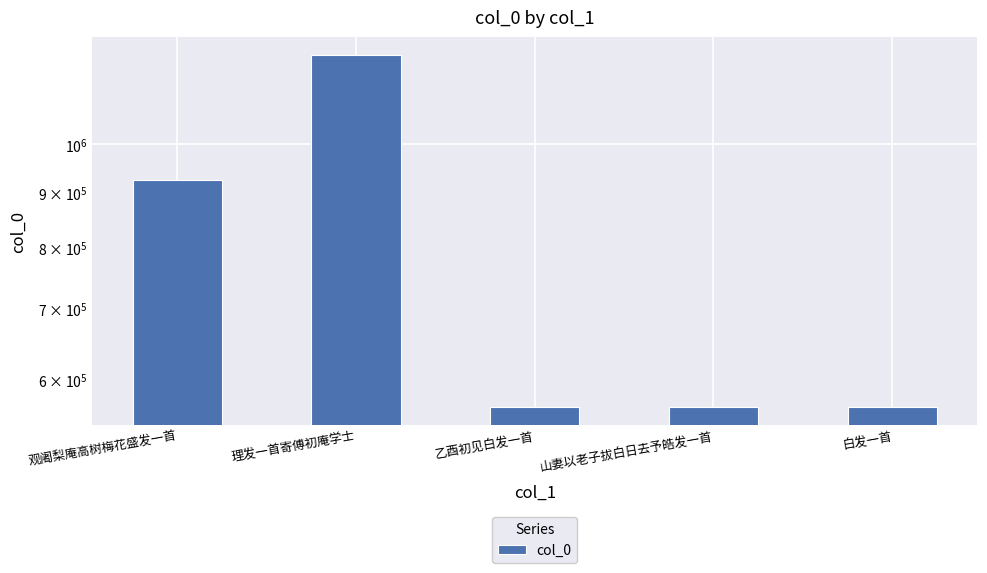

List the labels in order of value, largest first.

理发一首寄傅初庵学士, 观阇梨庵高树梅花盛发一首, 白发一首, 山妻以老子拔白日去予皓发一首, 乙酉初见白发一首